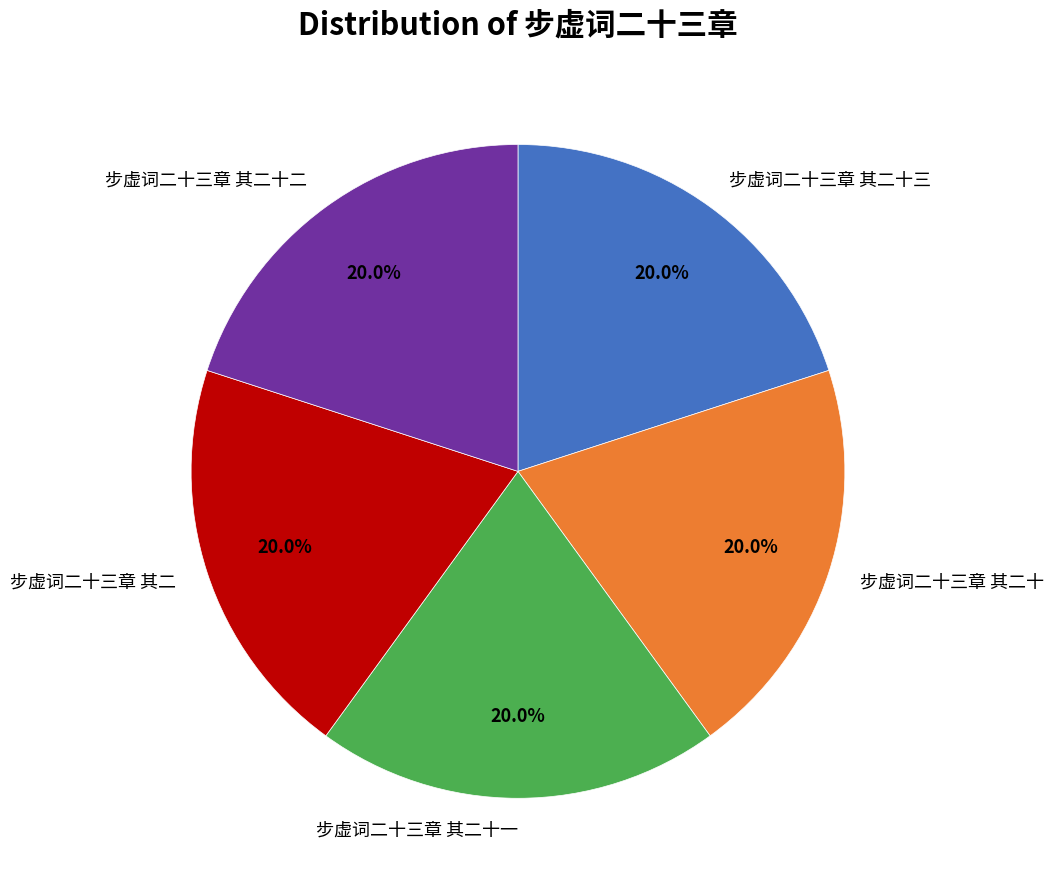

What percentage do 步虚词二十三章 其二十二 and 步虚词二十三章 其二十 together represent?

40.0%